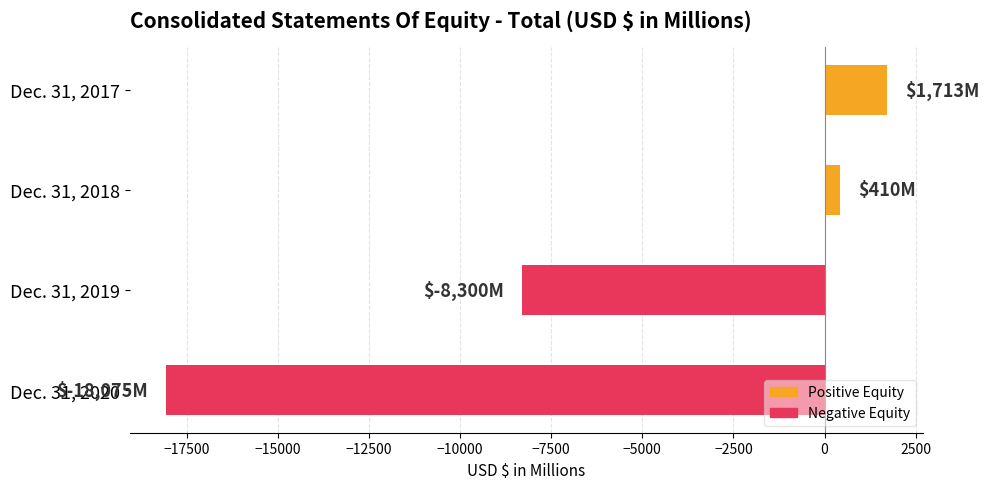

What is the difference between the maximum and minimum values?

19788